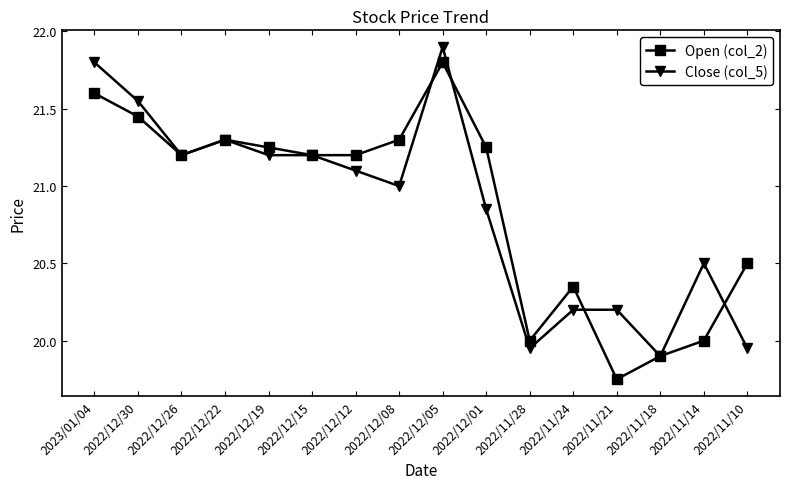

How many data points in Open (col_2) are less than 21?

6